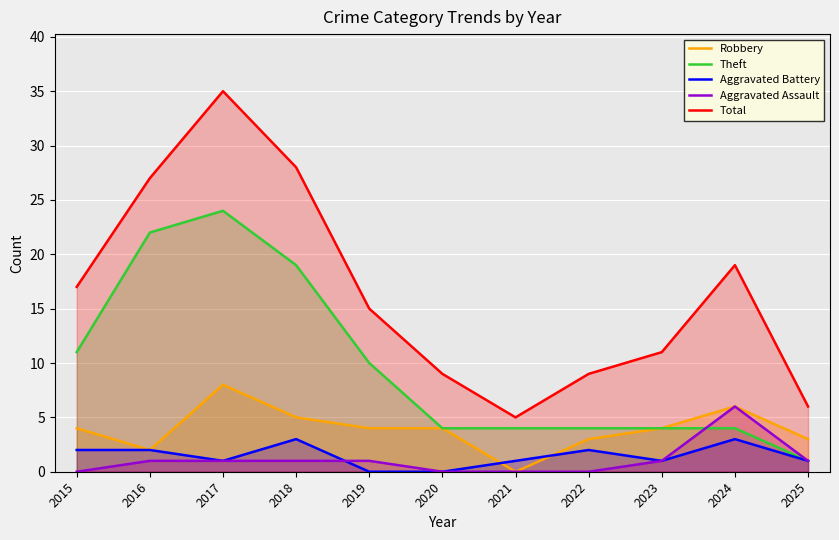

Which series has the largest range (max minus min)?

Total